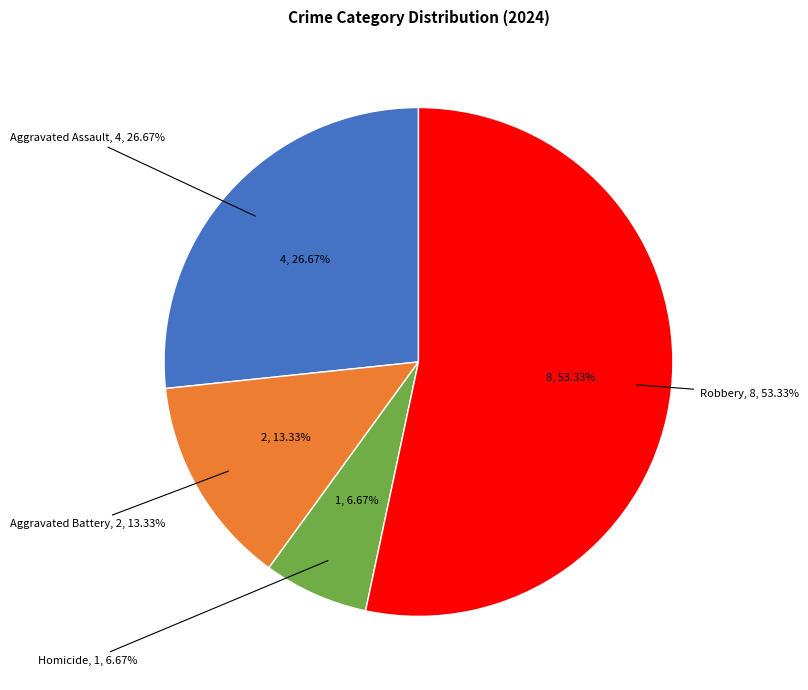

What is the largest slice in the pie chart?

Robbery